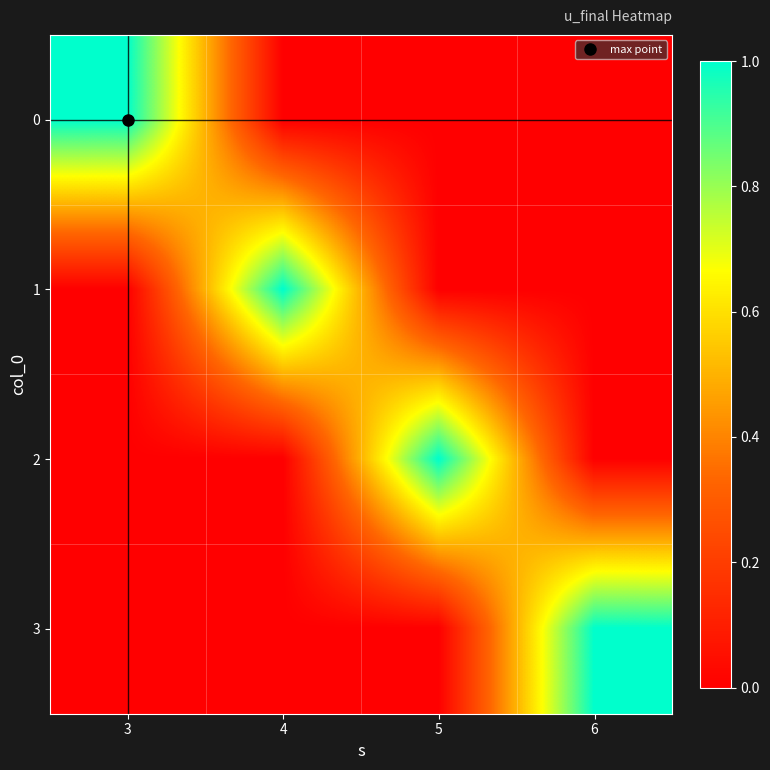

Reading left to right, what are all the values shown in this chart?

0: 3=1	4=0	5=0	6=0
1: 3=0	4=1	5=0	6=0
2: 3=0	4=0	5=1	6=0
3: 3=0	4=0	5=0	6=1